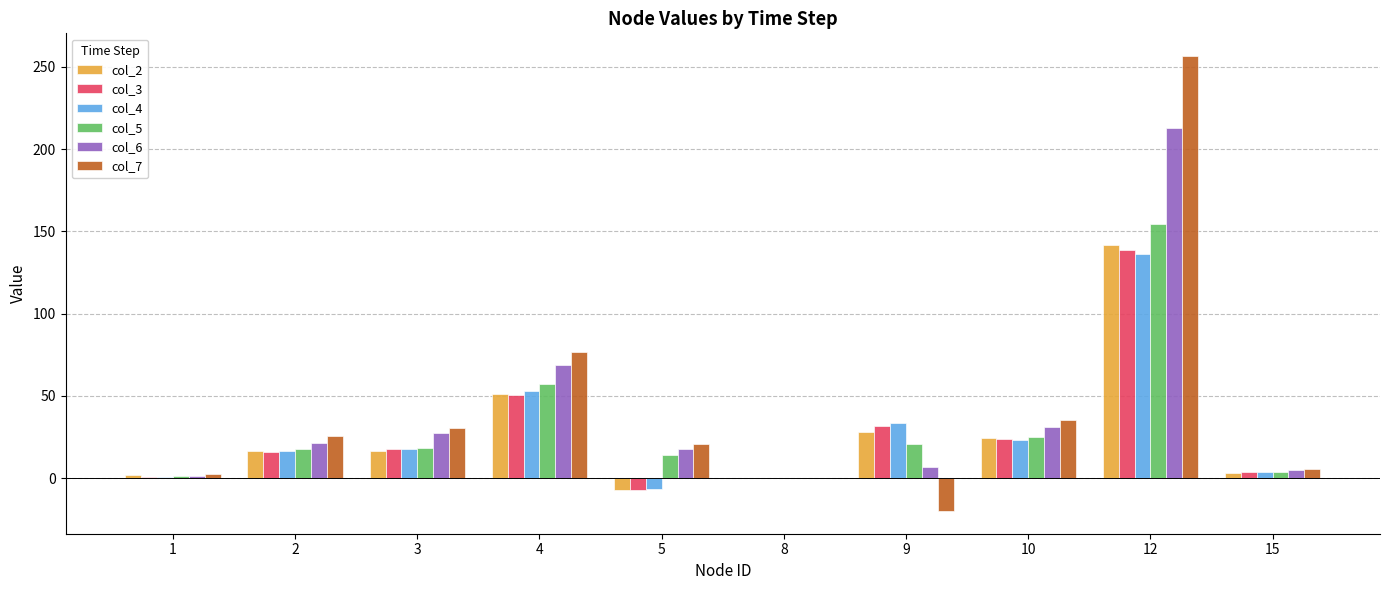

Is it true that col_5 equals 24.9 at 10?

True